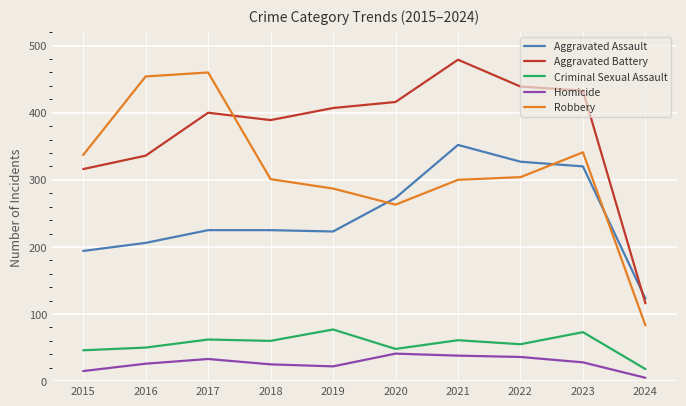

What is the approximate value of Criminal Sexual Assault at 2019?

77